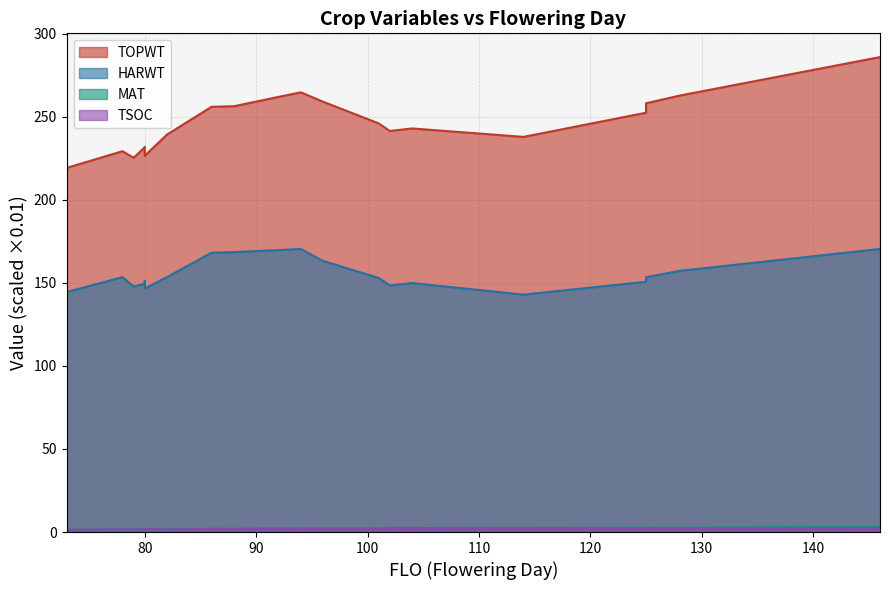

True or false: TOPWT and TSOC cross at least once.

False